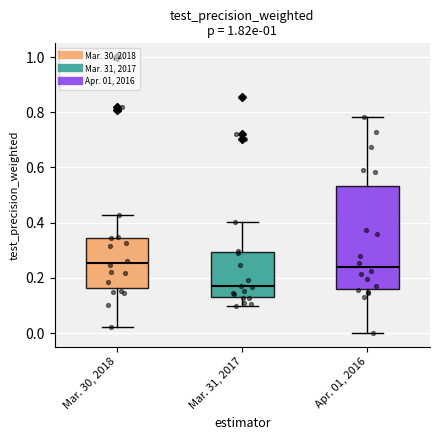

Reading left to right, read every box against the y-axis: the position of its median line, the range the box covers, and the ends of its whiskers. The values are not printed on the chart, so give them approximately, as read against the axis.

Mar. 30, 2018: median 0.26, box 0.16 to 0.34, whiskers 0.02 to 0.42
Mar. 31, 2017: median 0.16, box 0.14 to 0.30, whiskers 0.10 to 0.40
Apr. 01, 2016: median 0.24, box 0.16 to 0.54, whiskers 0.00 to 0.78